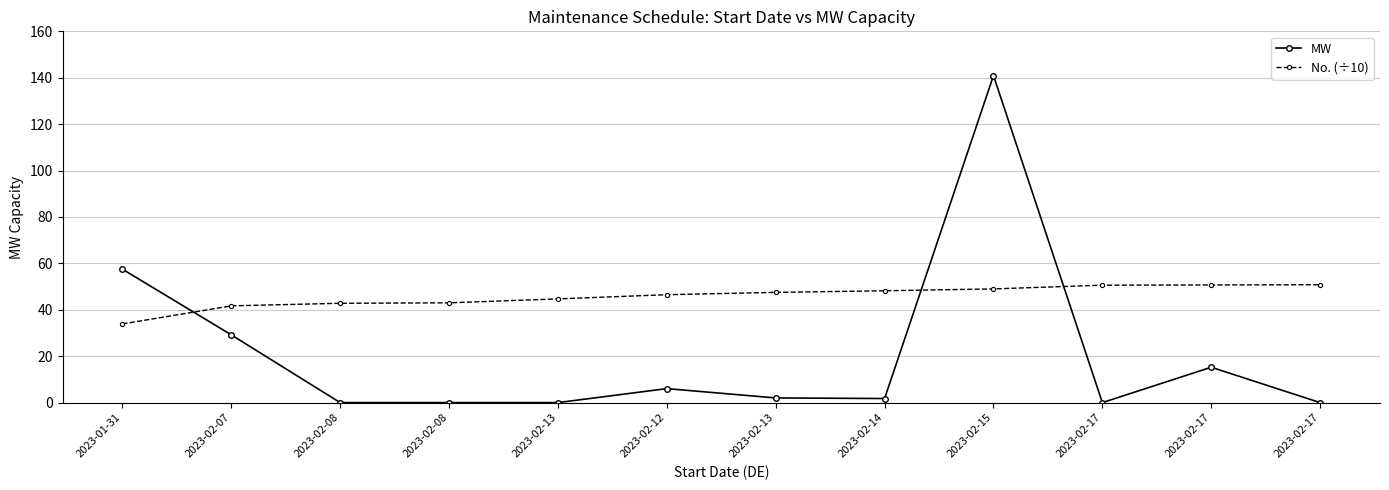

How many series are shown in this chart?

2